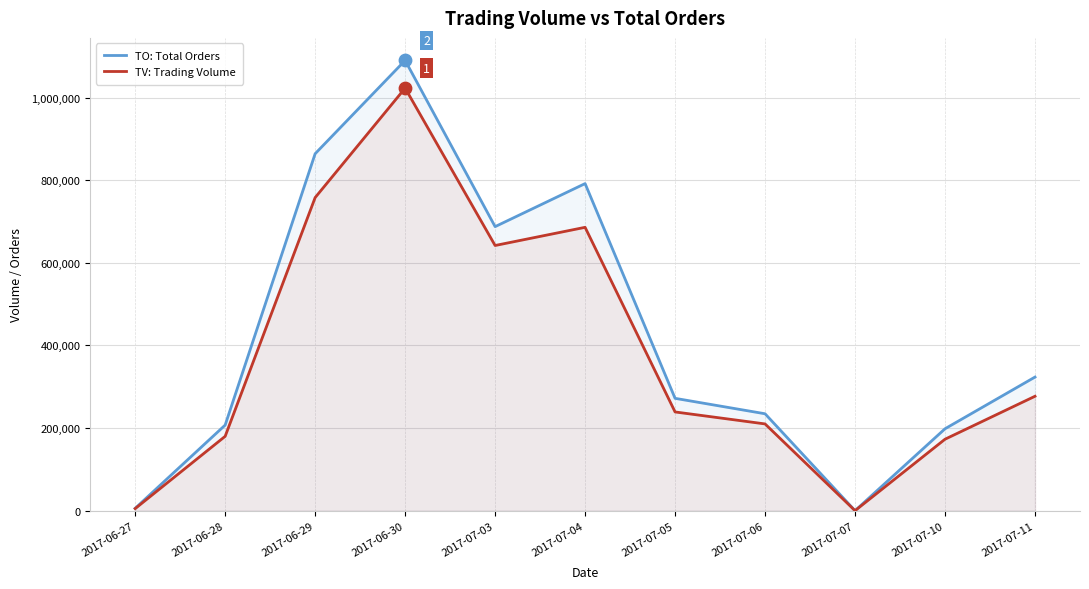

Is the value of TO: Total Orders at 2017-06-29 greater than the value of TV: Trading Volume at 2017-07-07?

Yes